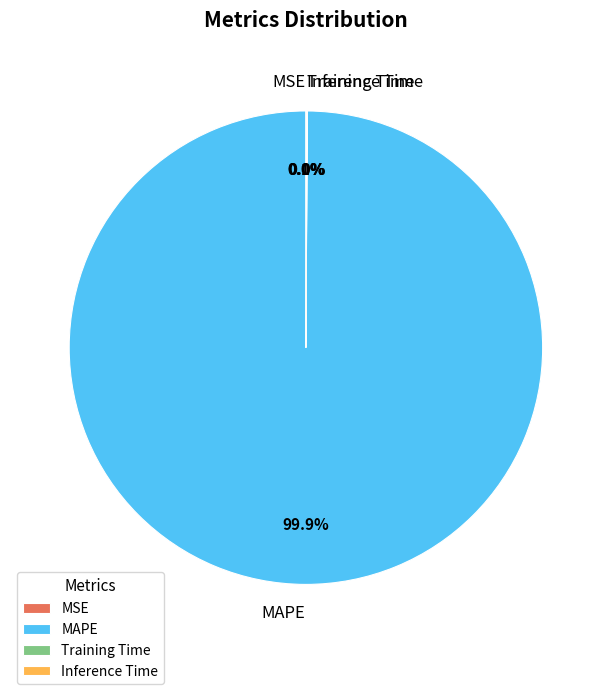

What percentage is the MAPE slice, to the nearest percent?

100%